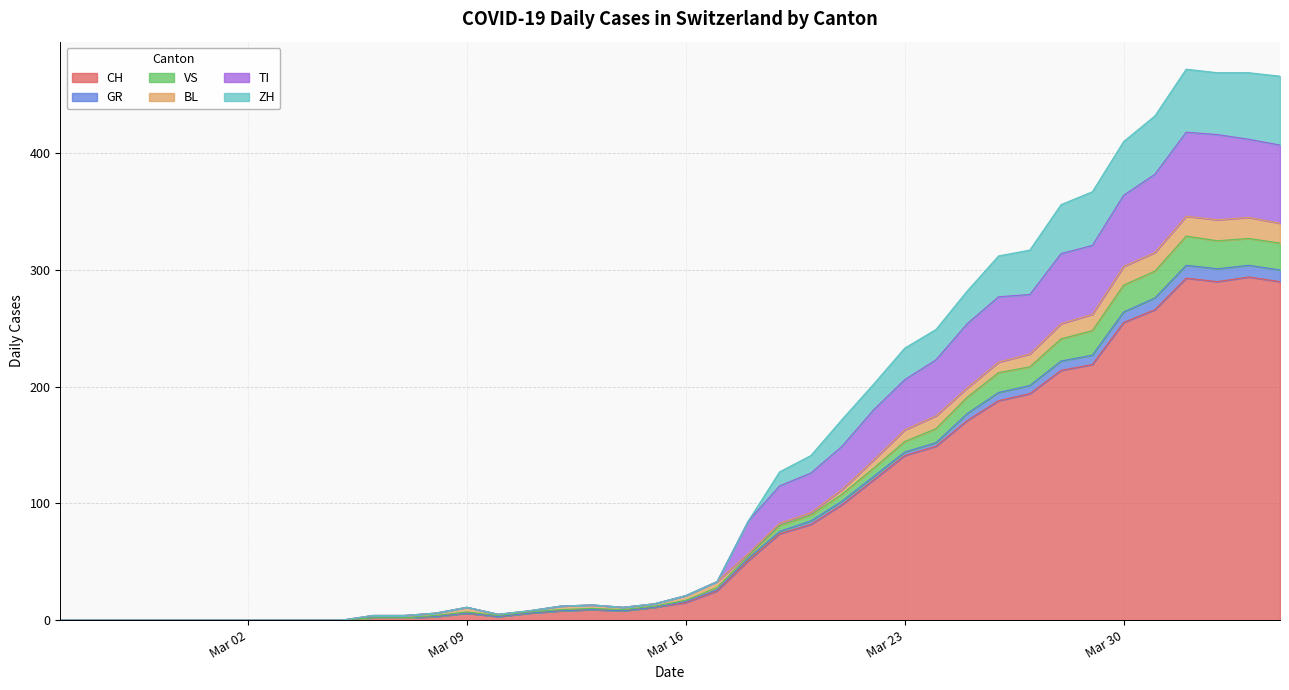

At how many categories does at least one series exceed 323?

8